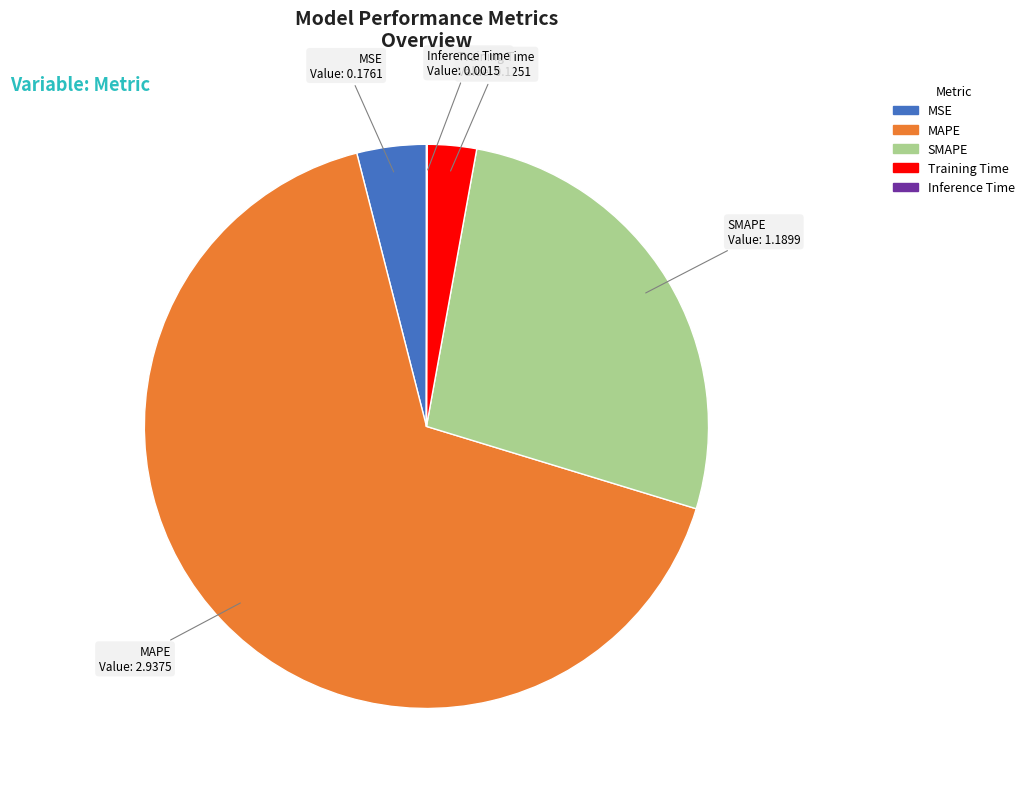

Combined, do MAPE and SMAPE account for over 50%?

Yes